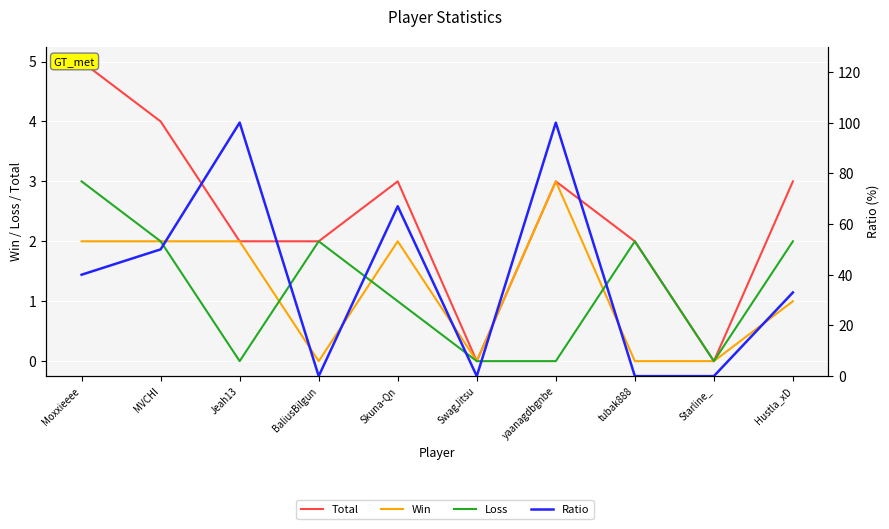

List the labels in order of Ratio value, smallest first.

BaliusBilgun, SwagJitsu, tubak888, Starline_, Hustla_xD, Moxxieeee, MVCHI, Skuna-Qn, Jeah13, yaanagdbgnbe